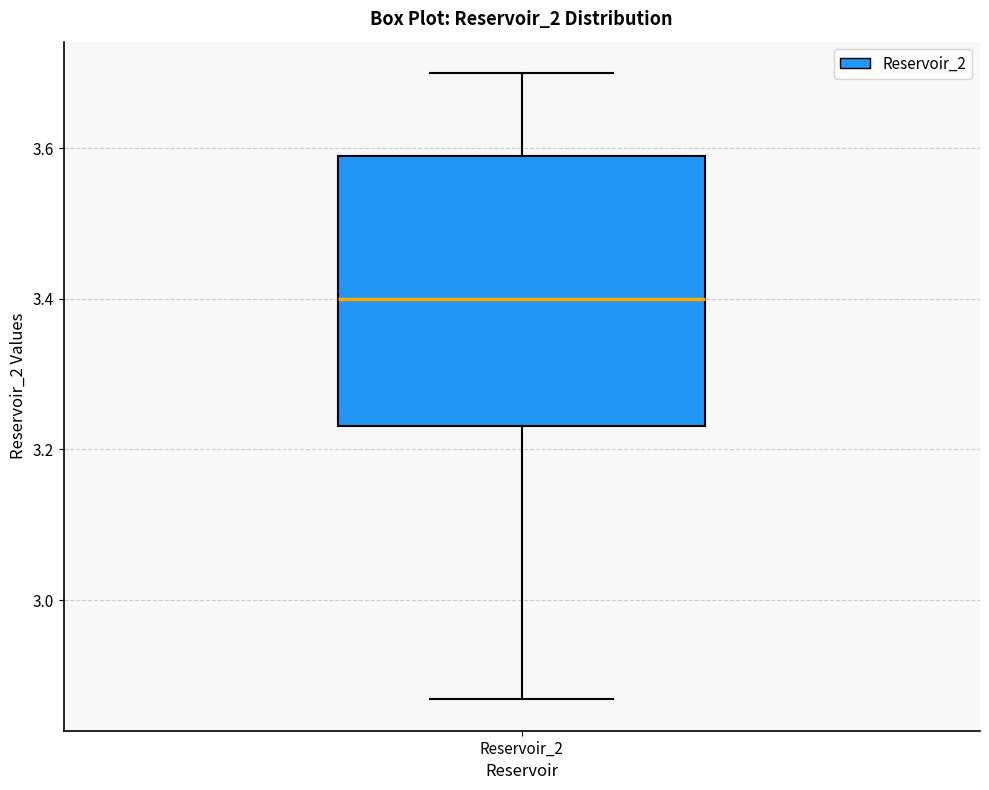

Transcribe this box plot: give where the median line is, the range the box spans, and where the two whiskers end, as read against the y-axis. The values are not printed on the chart, so give them approximately, as read against the axis.

median 3.40, box 3.24 to 3.60, whiskers 2.86 to 3.70